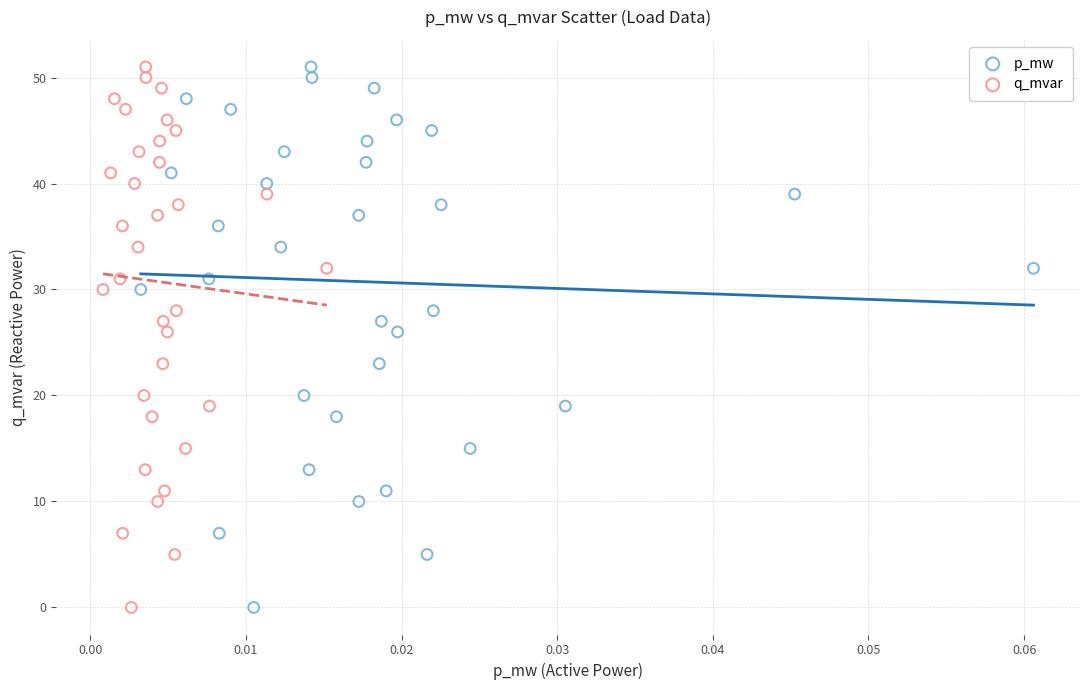

What are all the series names shown in the legend?

p_mw, q_mvar